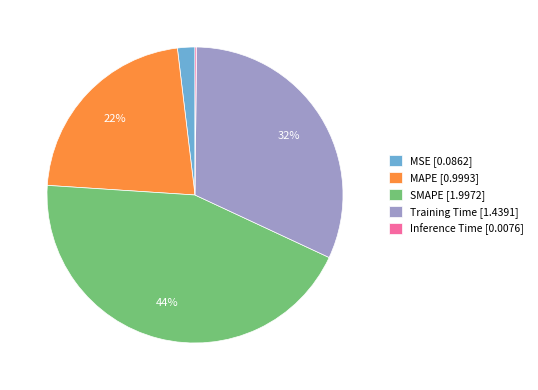

Is there any slice that represents more than half of the pie?

No